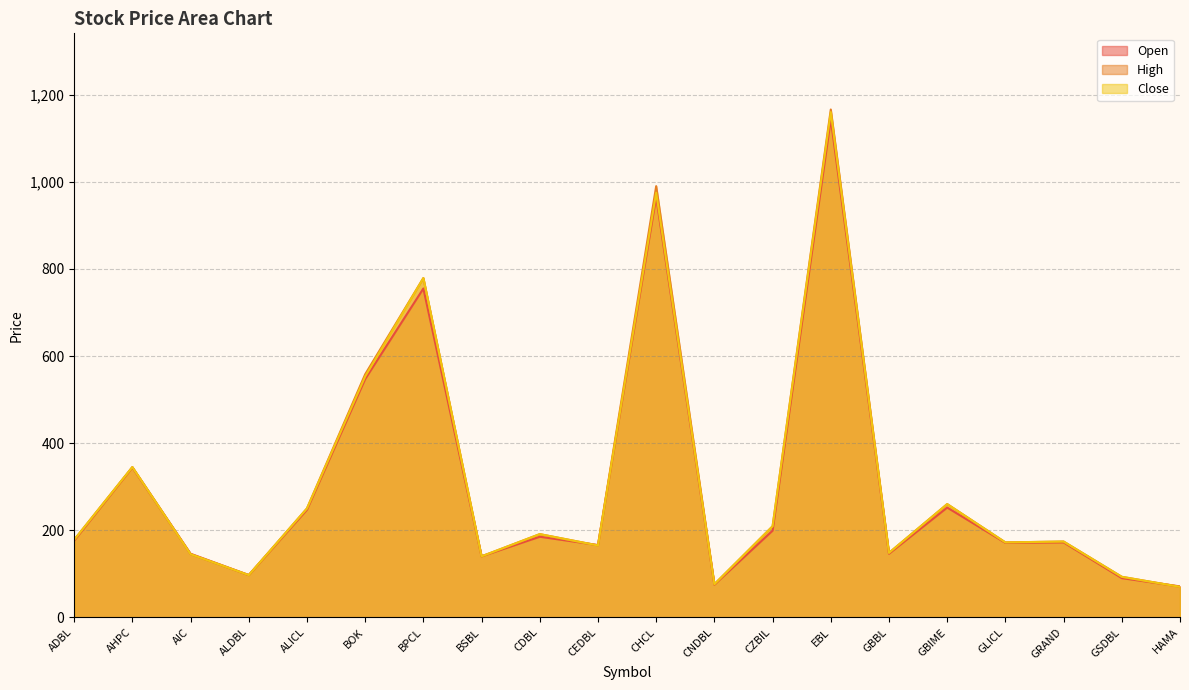

The value of Close at BOK is 553. True or false?

True